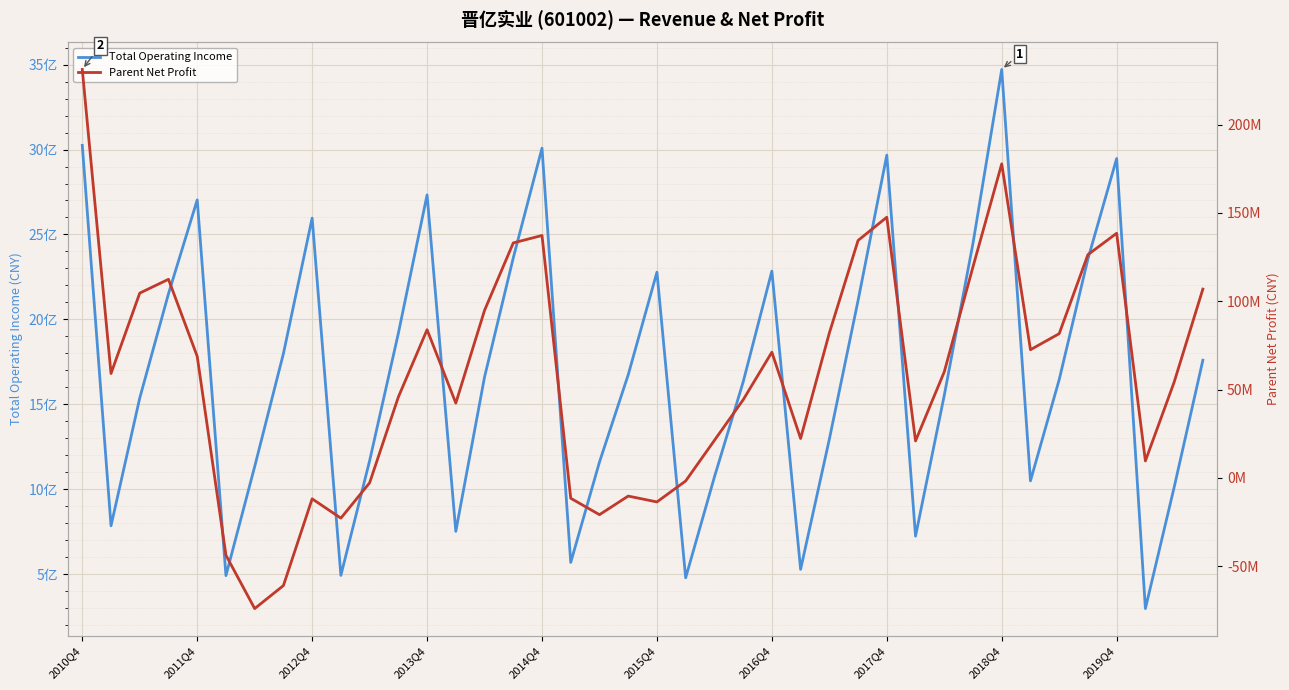

Rank the series by their maximum value, from lowest to highest.

Parent Net Profit, Total Operating Income